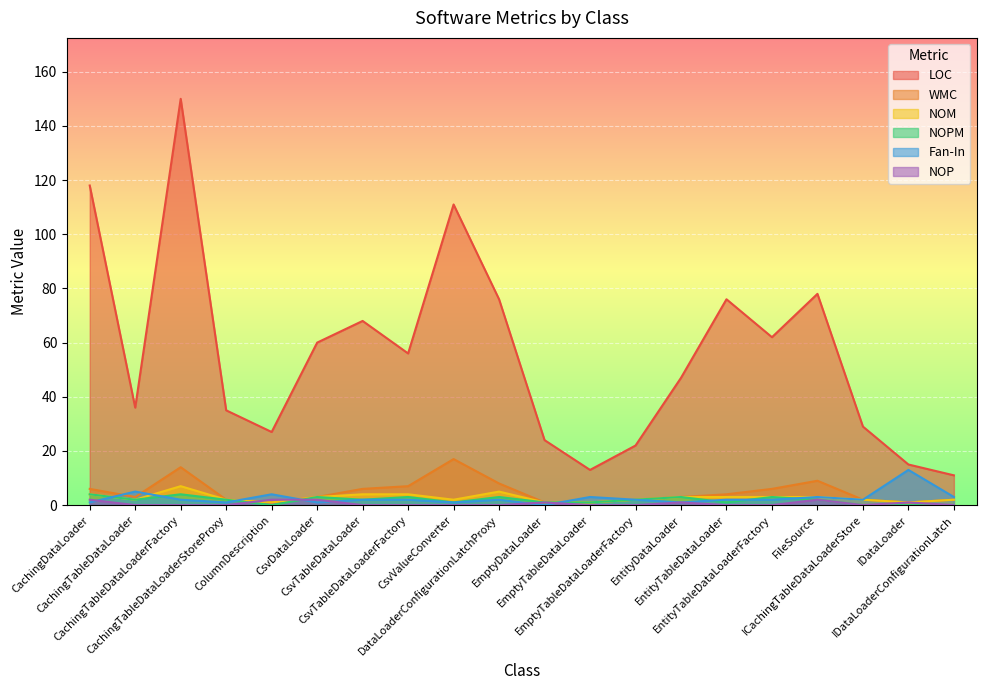

Where is NOM nearest to the value 4?

CachingDataLoader